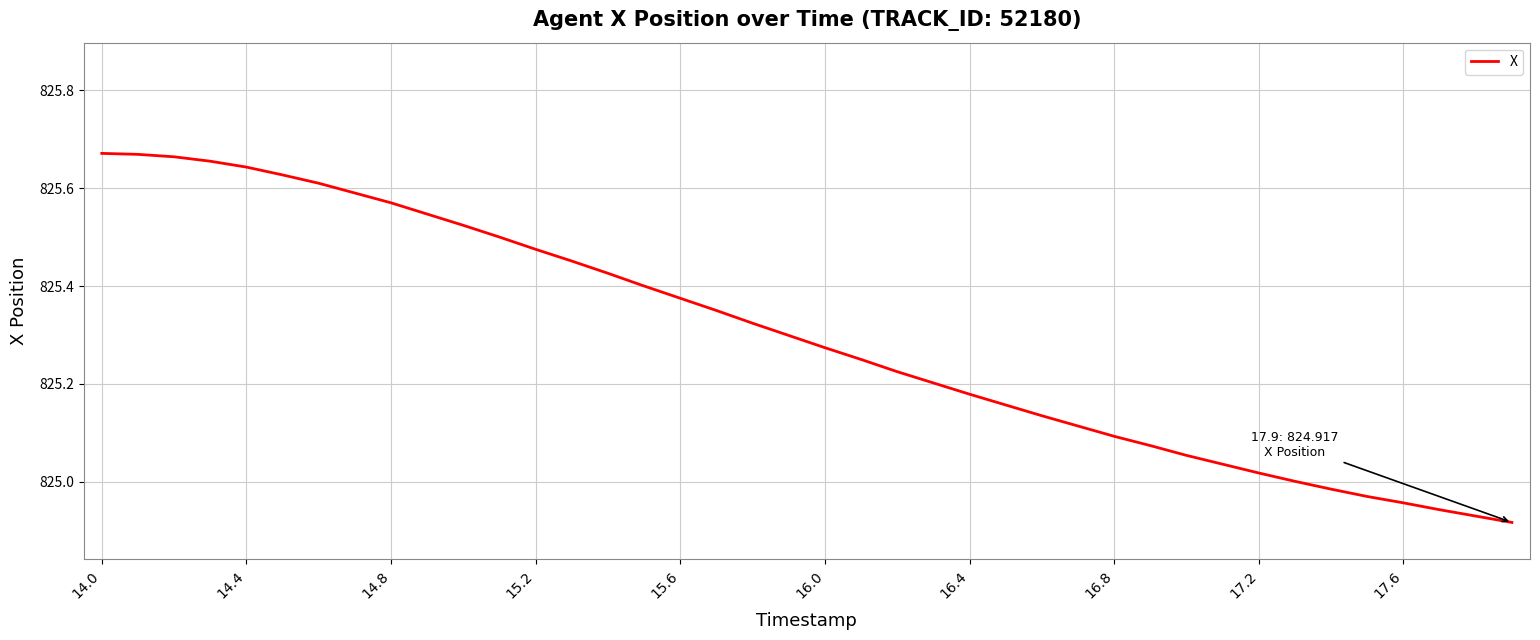

What is the difference between the maximum and minimum values?

0.8